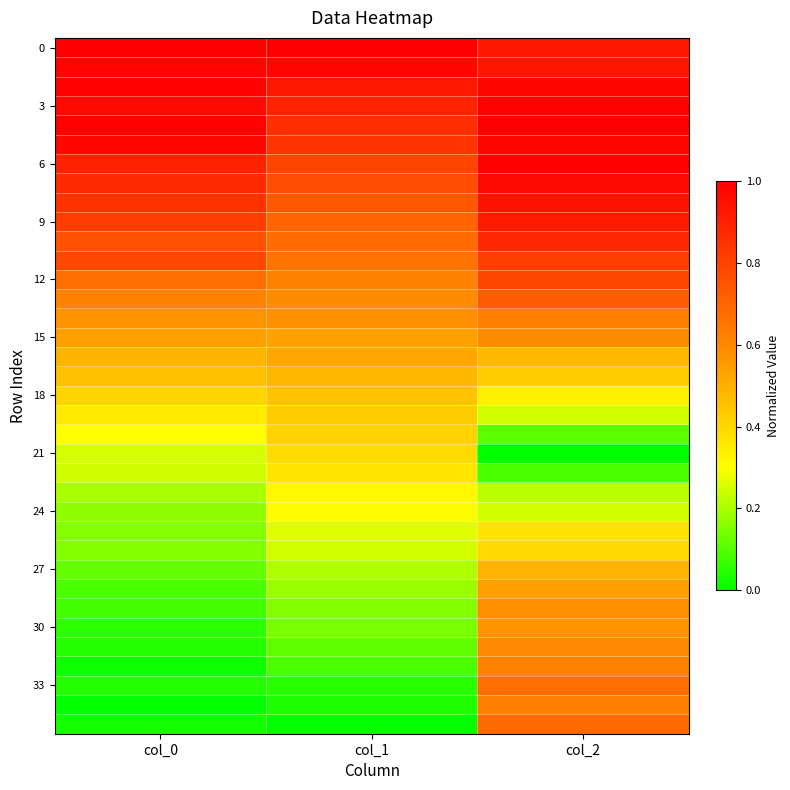

How many categories are shown in the chart?

3